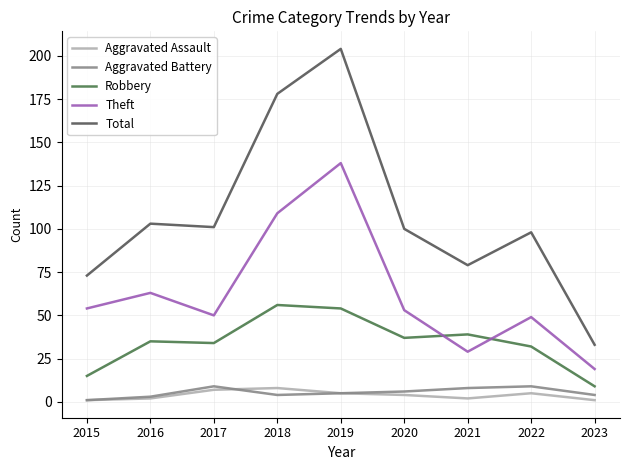

Which series changed the most between 2020 and 2023?

Total